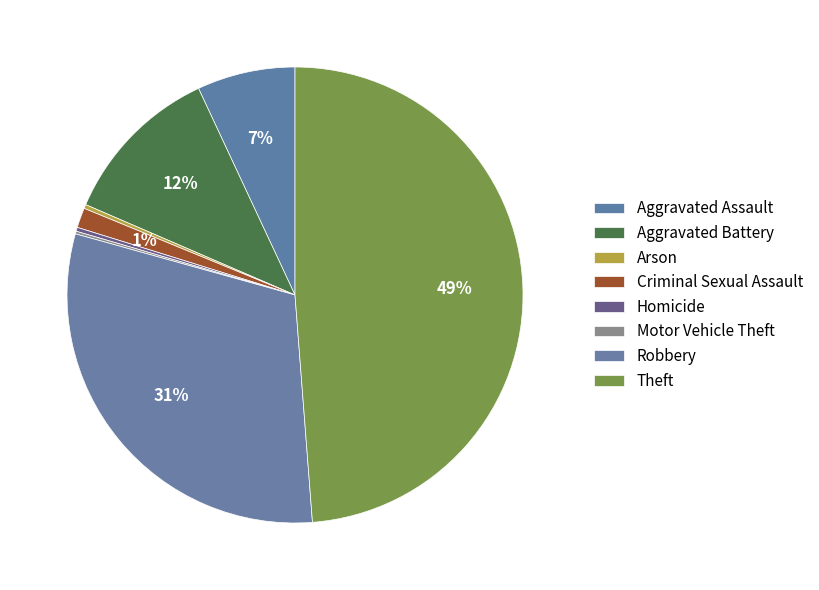

Rank the categories by value from highest to lowest.

Theft, Robbery, Aggravated Battery, Aggravated Assault, Criminal Sexual Assault, Arson, Homicide, Motor Vehicle Theft